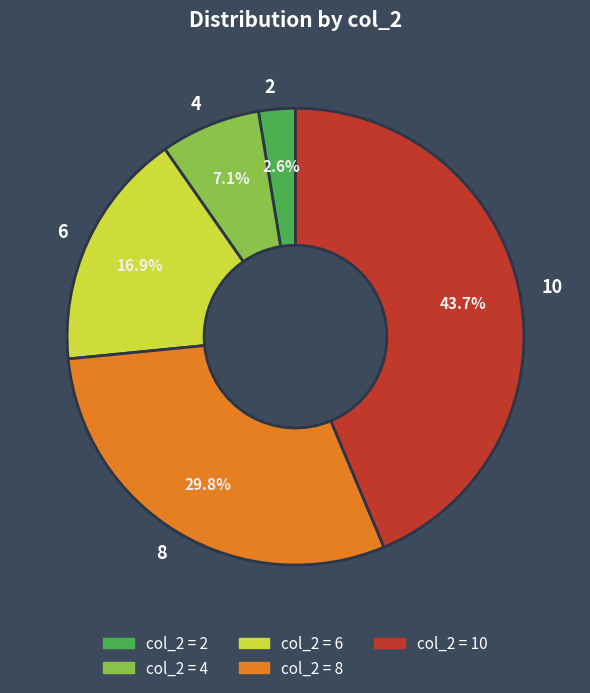

To the nearest percent, what is the difference between the largest and smallest slice percentages?

41%